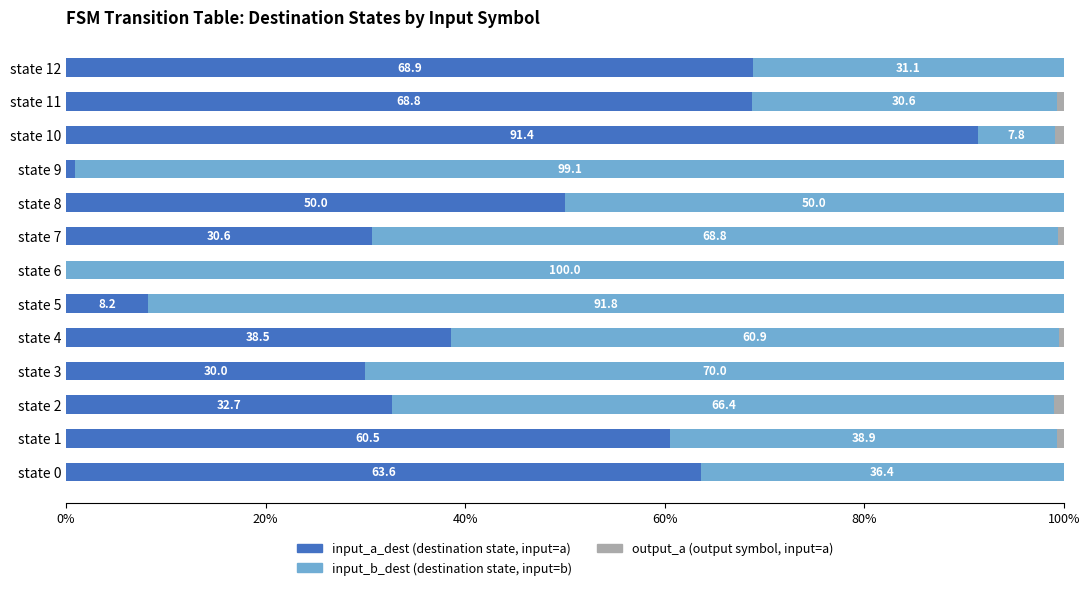

What is the total value across all series at state 0?

100.0